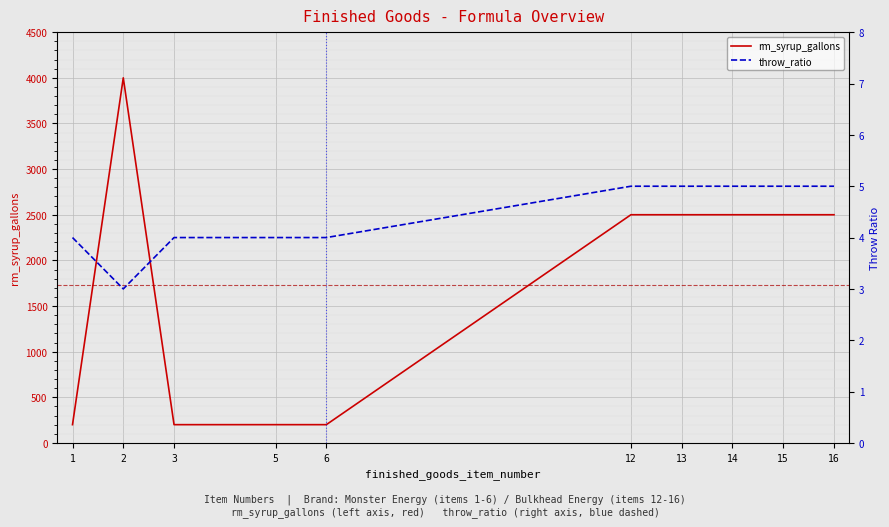

Is the value of throw_ratio at 2 greater than the value of rm_syrup_gallons at 2?

No